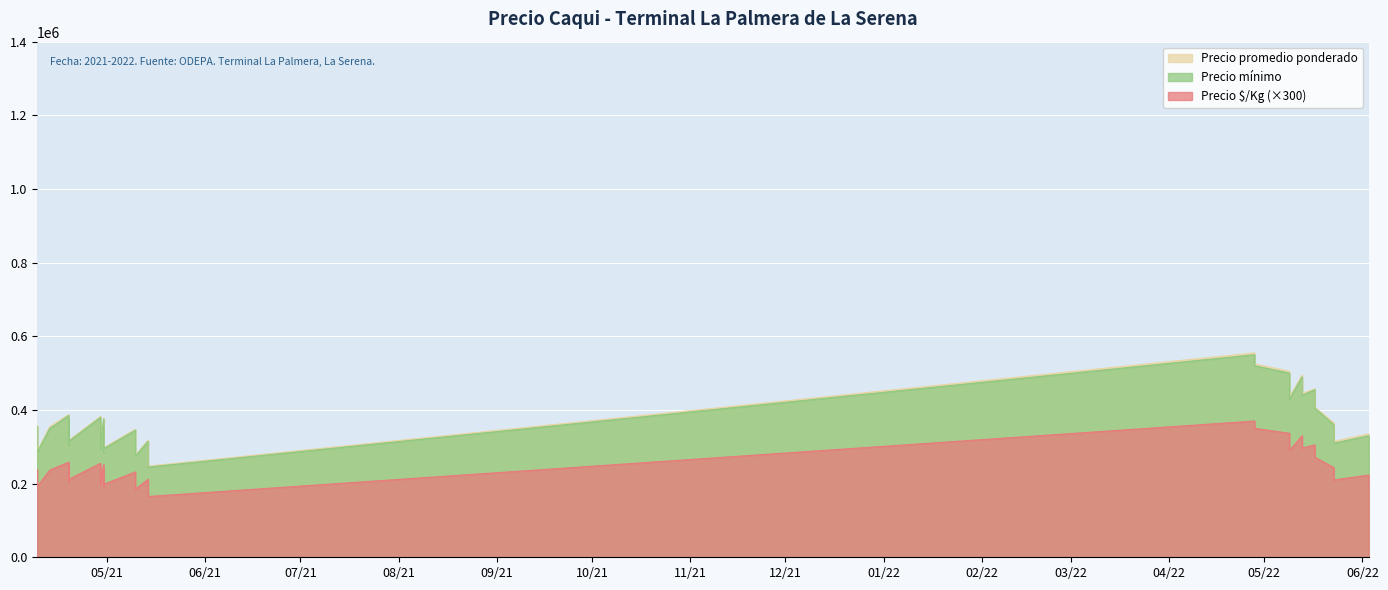

At which label does Precio $/Kg reach its minimum?

2021-05-14